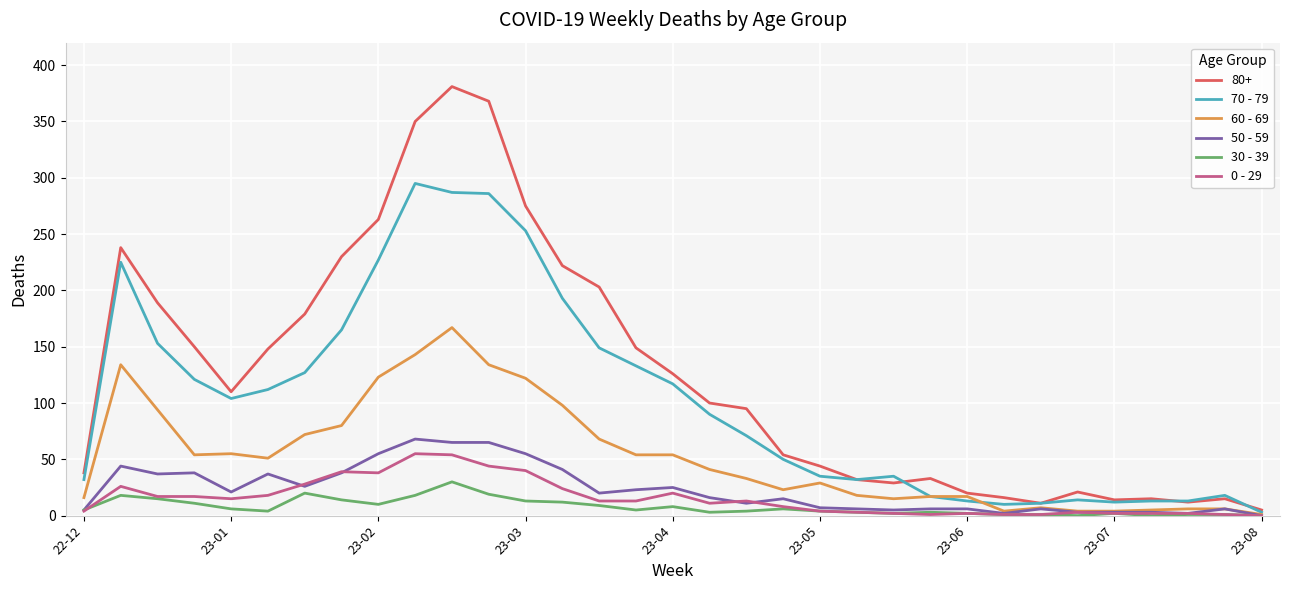

Which series has the largest range (max minus min)?

80+